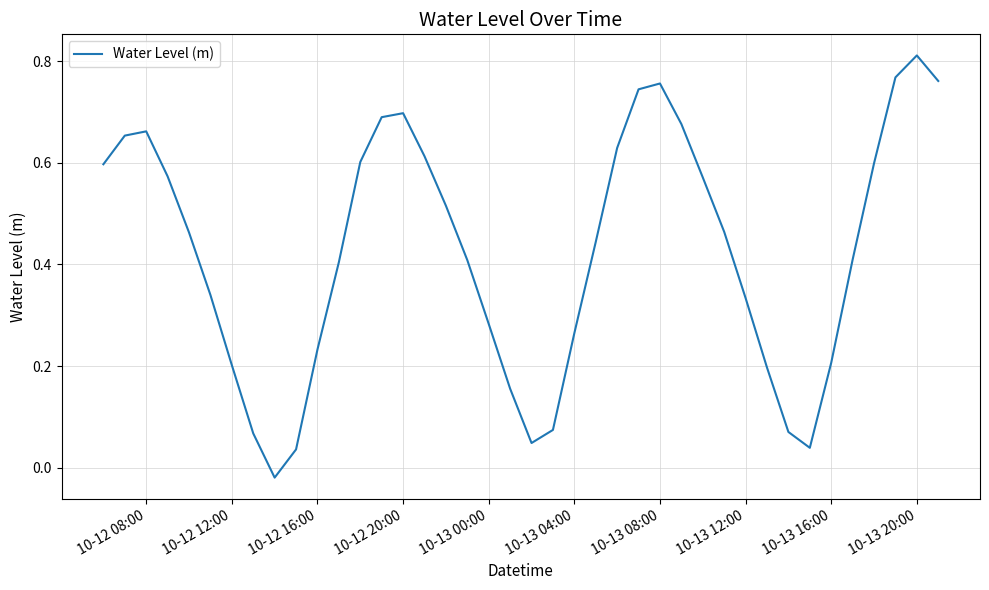

How many lines are shown in the chart?

1